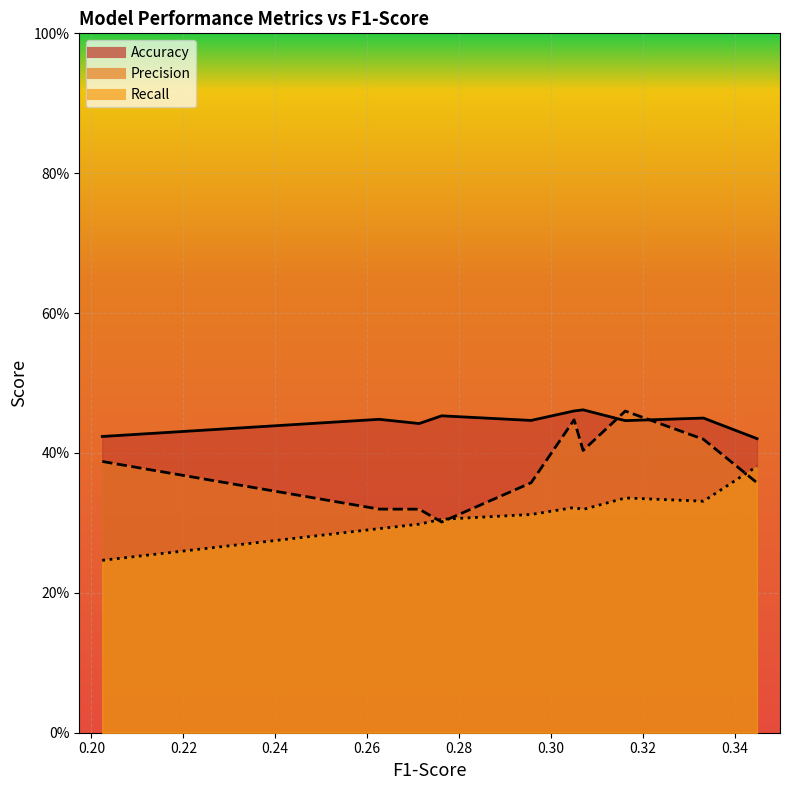

In Recall, how many points are higher than both neighbors (excluding endpoints)?

2